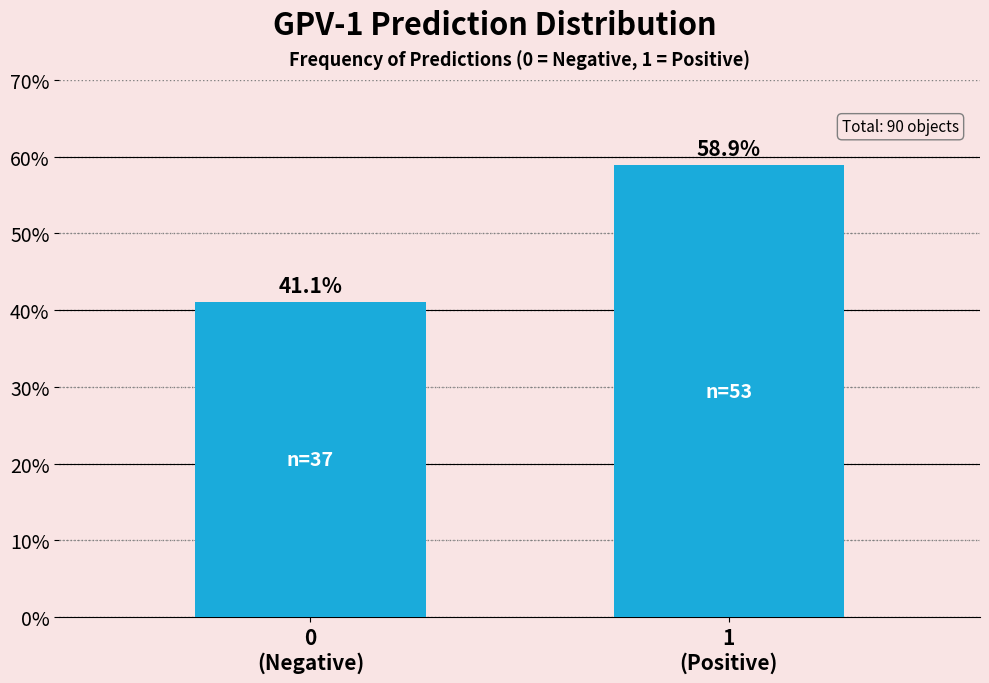

What is the maximum value shown in the chart?

58.9